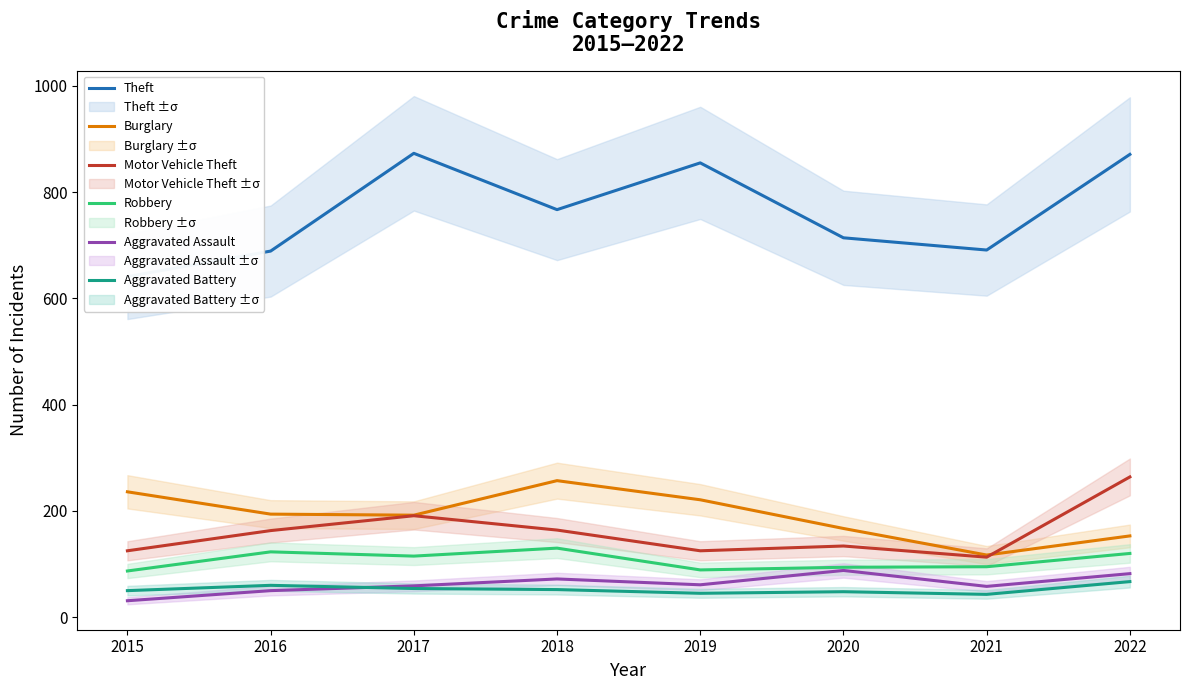

What is the difference between the maximum and minimum values in the Theft series?

232